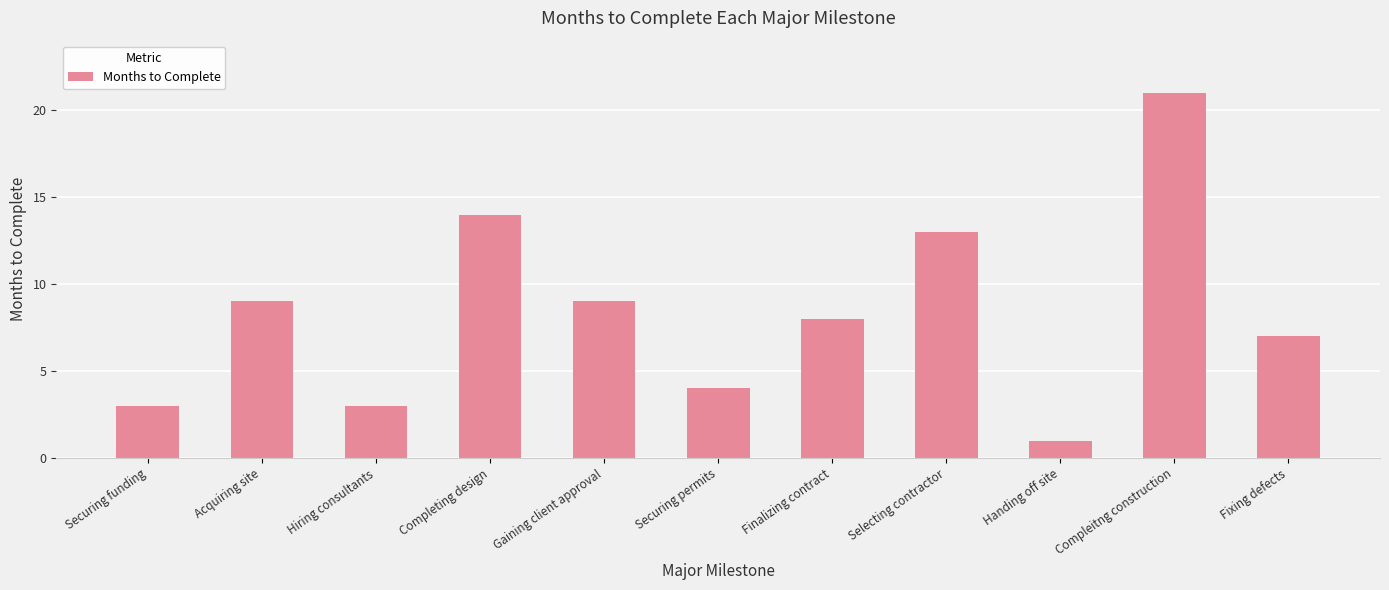

The value at Handing off site is 2. True or false?

False